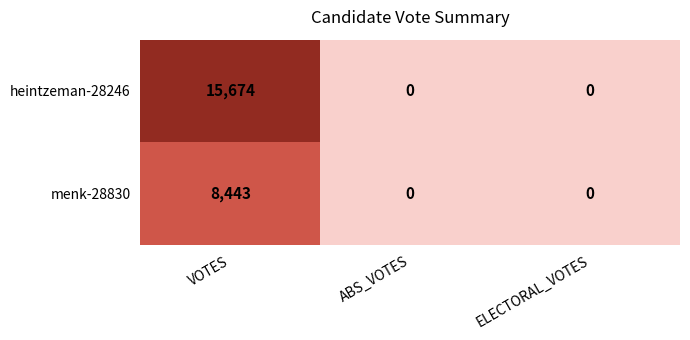

Is it true that heintzeman-28246 equals 10880 at VOTES?

False